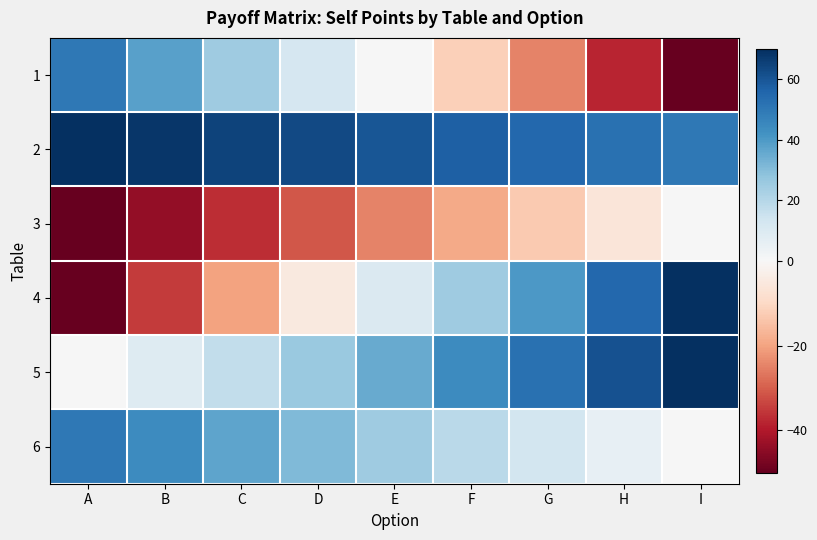

Reading right to left, list all the values displayed in this chart.

1: I=-50	H=-38	G=-25	F=-12	E=0	D=12	C=25	B=38	A=50
2: I=50	H=52	G=55	F=57	E=60	D=63	C=65	B=68	A=70
3: I=0	H=-6	G=-13	F=-19	E=-25	D=-31	C=-37	B=-44	A=-50
4: I=70	H=55	G=40	F=25	E=10	D=-5	C=-20	B=-35	A=-50
5: I=70	H=61	G=52	F=44	E=35	D=26	C=17	B=9	A=0
6: I=0	H=6	G=13	F=19	E=25	D=31	C=37	B=44	A=50